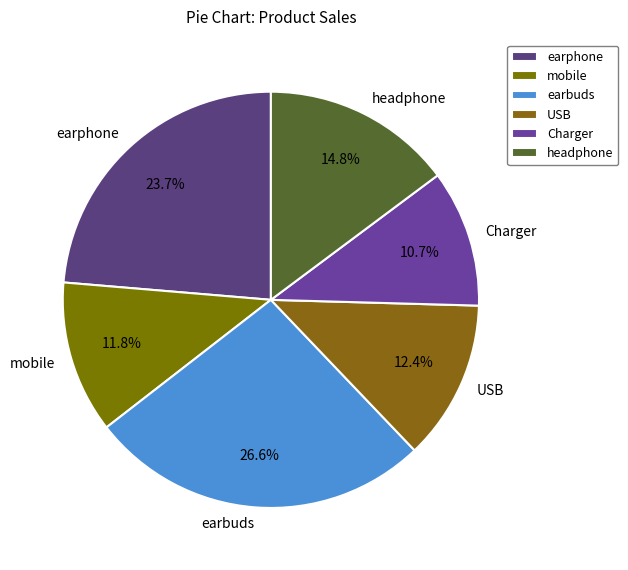

Between USB and mobile, which is larger?

USB